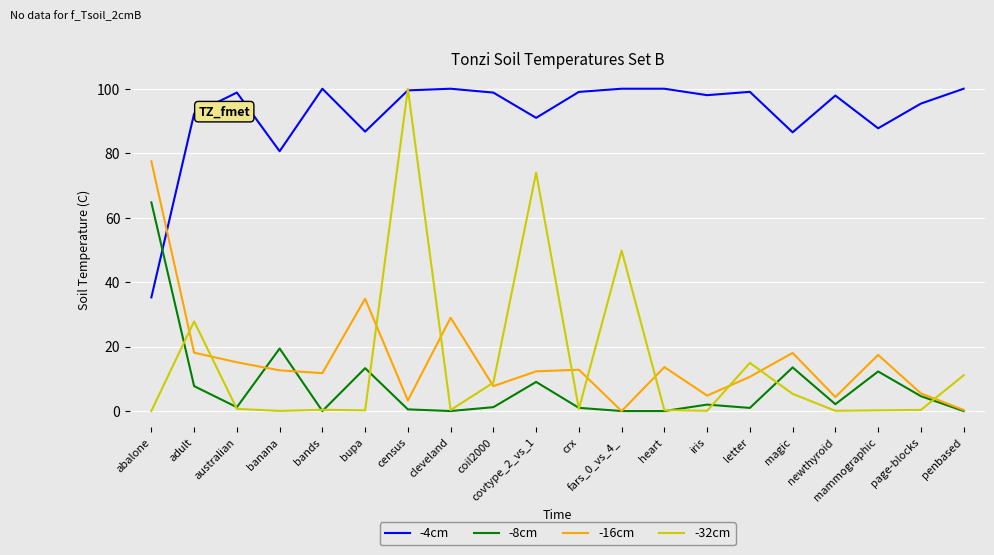

What position from the right is coil2000?

12